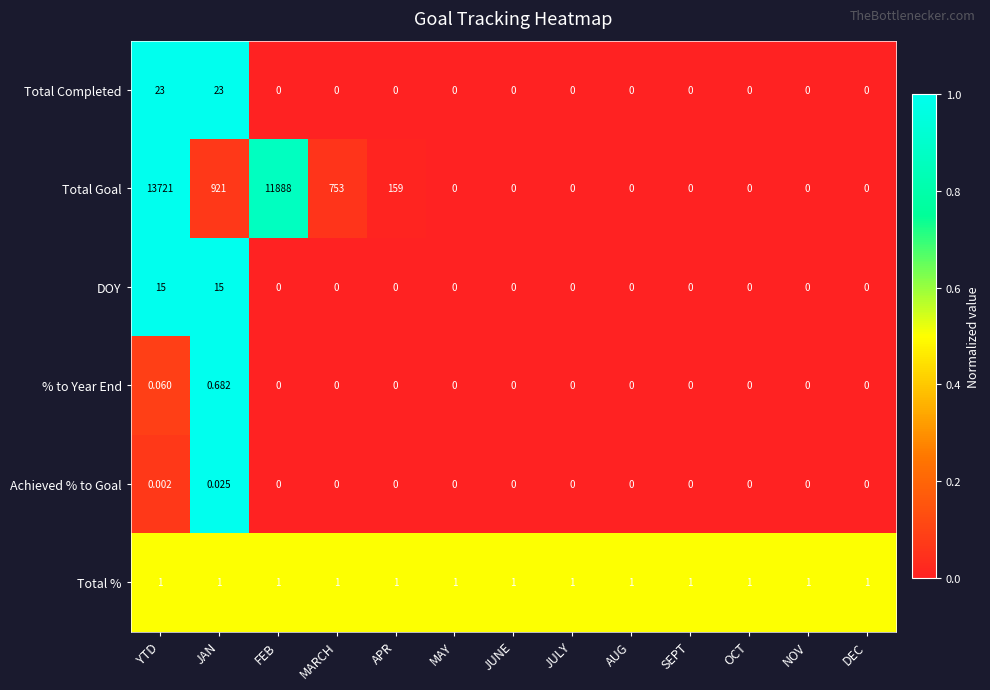

What is the spread (max minus min) of values at YTD?

13721.0